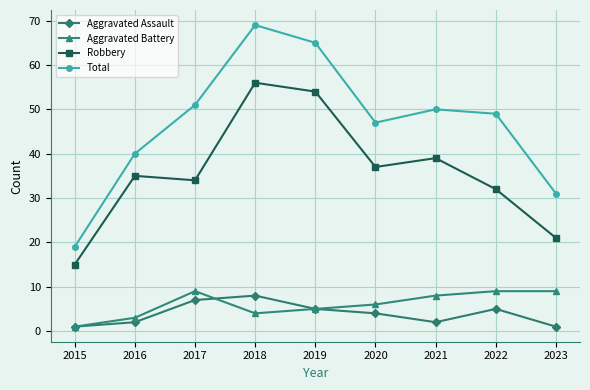

Reading left to right, extract all data points from this chart.

Aggravated Assault: 1	2	7	8	5	4	2	5	1
Aggravated Battery: 1	3	9	4	5	6	8	9	9
Robbery: 15	35	34	56	54	37	39	32	21
Total: 19	40	51	69	65	47	50	49	31